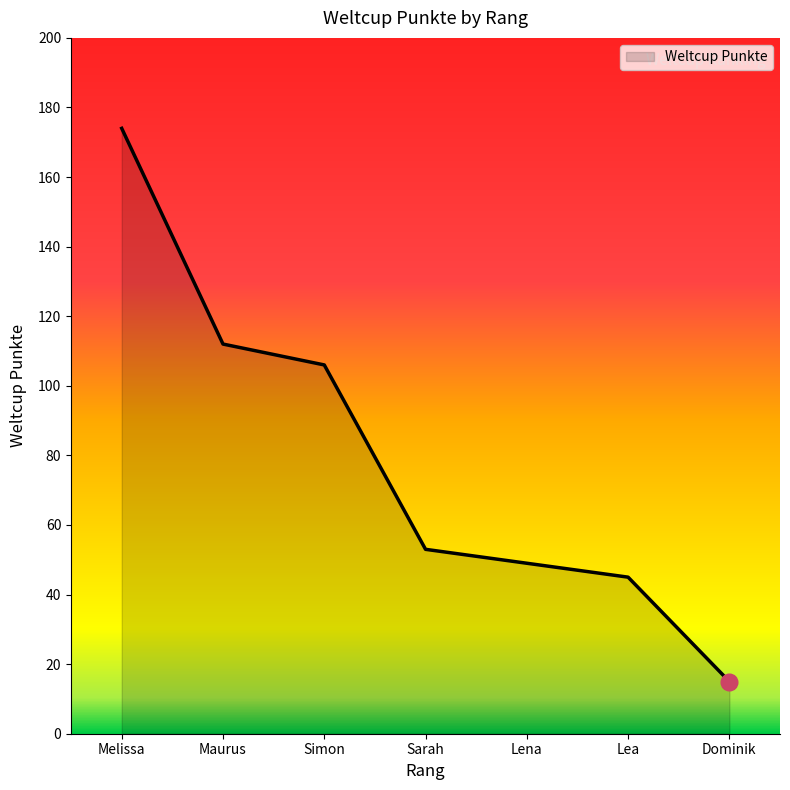

How many categories are shown in the chart?

7